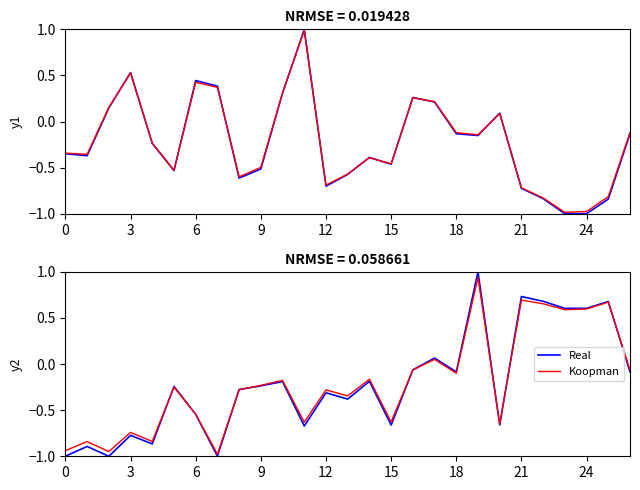

At how many categories does at least one series exceed 0?

7